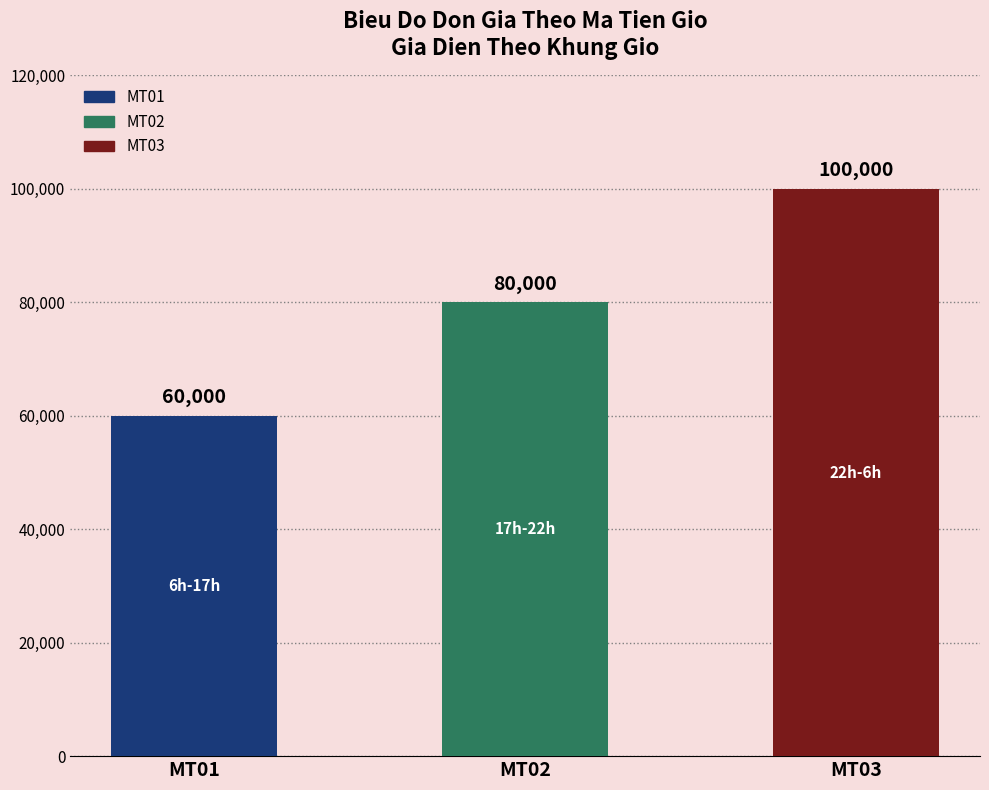

What is the value of the 1st bar from the left?

60000